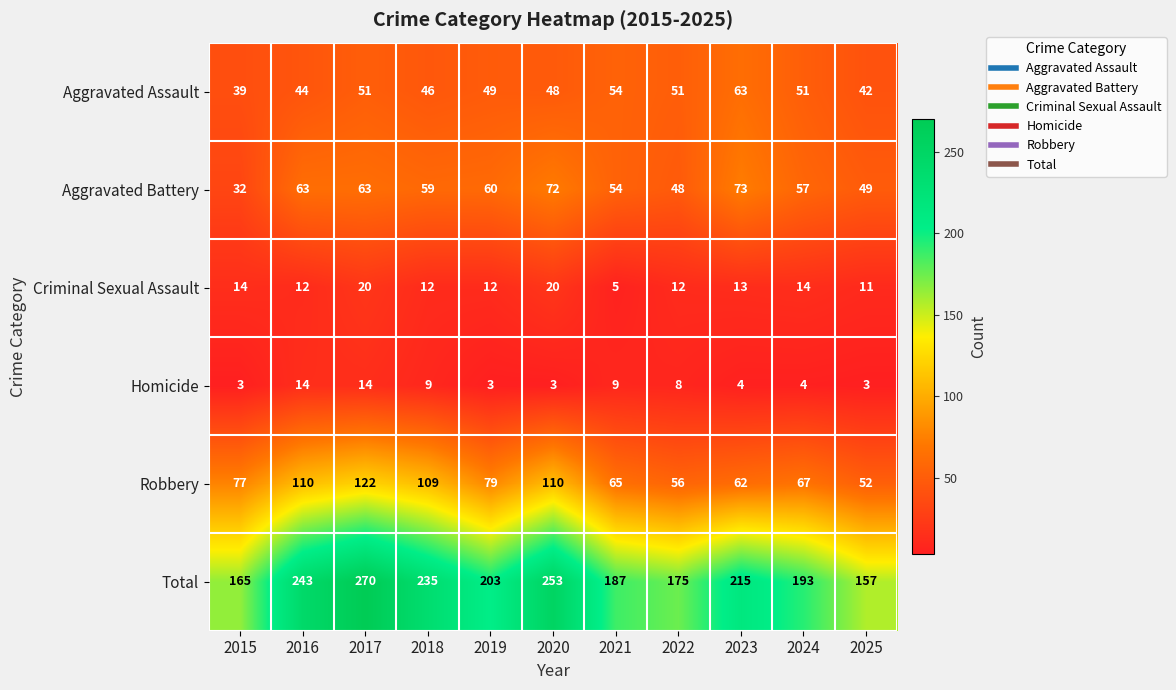

True or false: Robbery has a value of 122 at 2017.

True